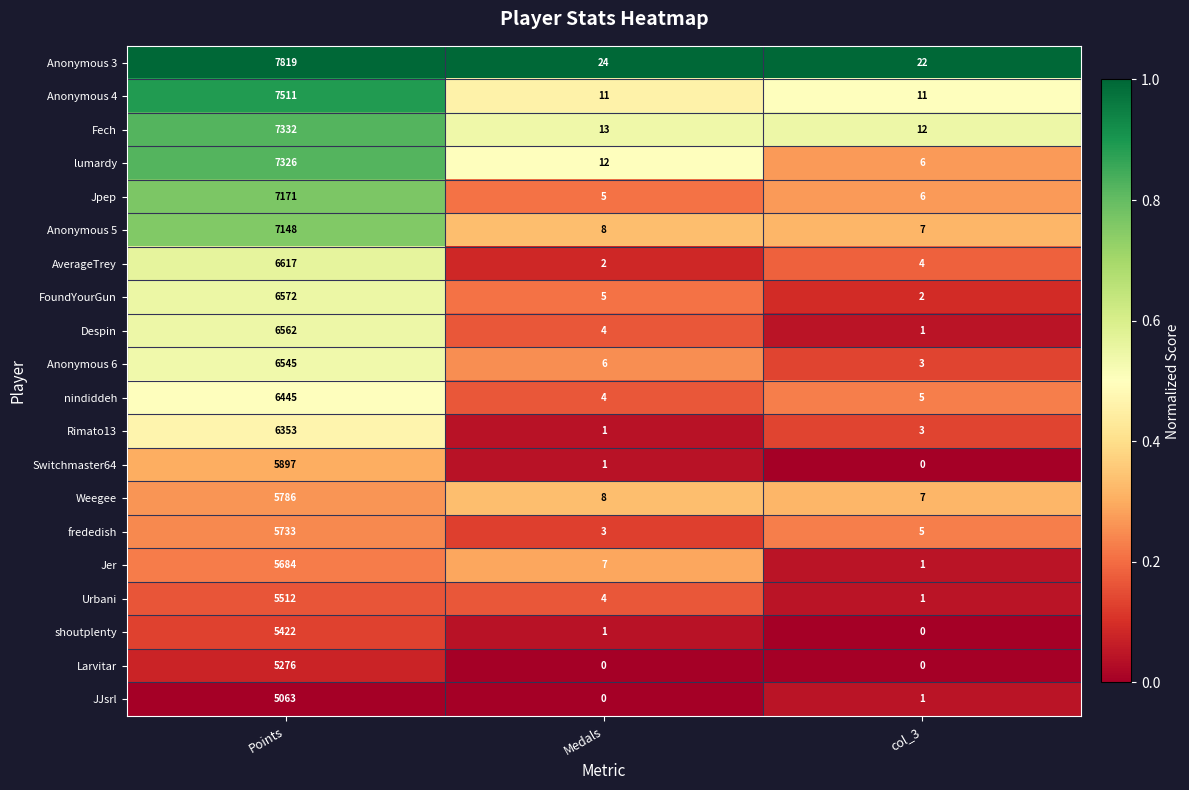

At which category is the sum across all series the highest?

Points